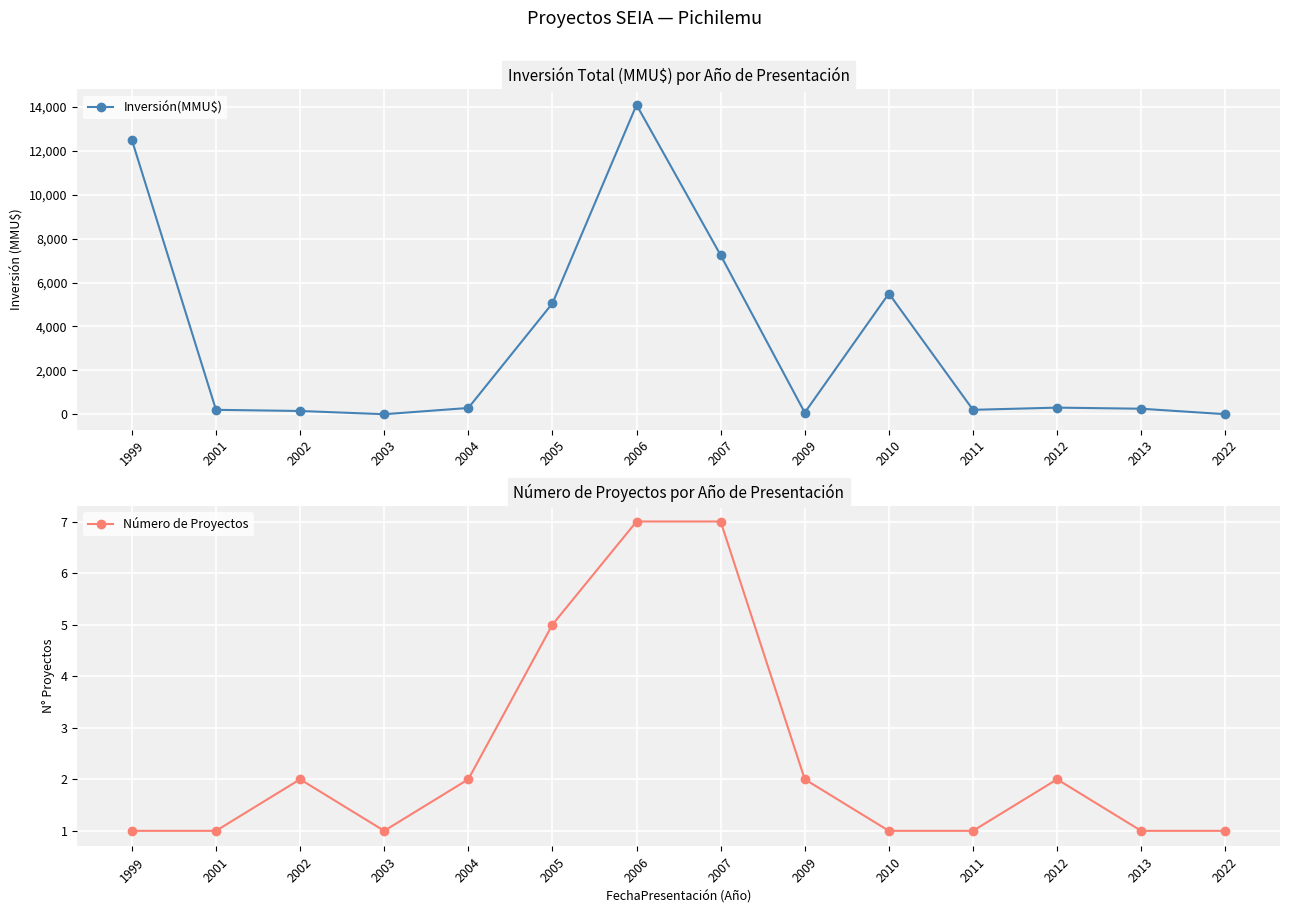

True or false: Inversión(MMU$) has a value of 5500 at 2010.

True